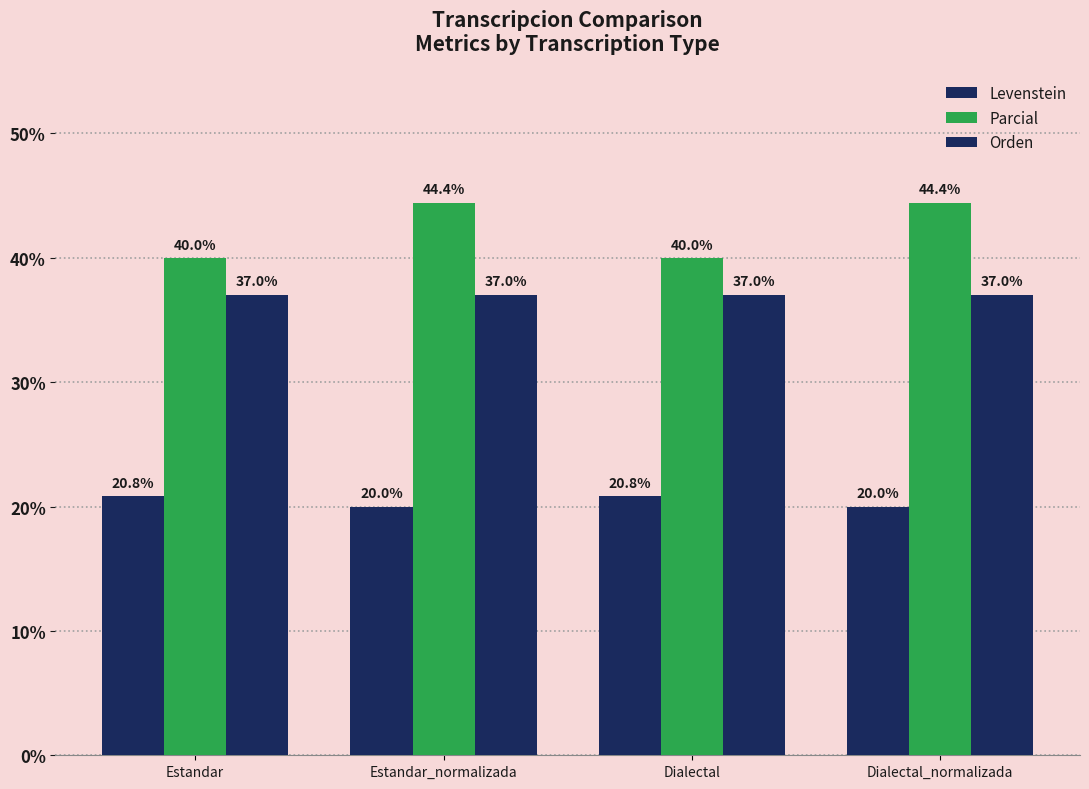

Is it true that Levenstein equals 20.0 at Estandar_normalizada?

True